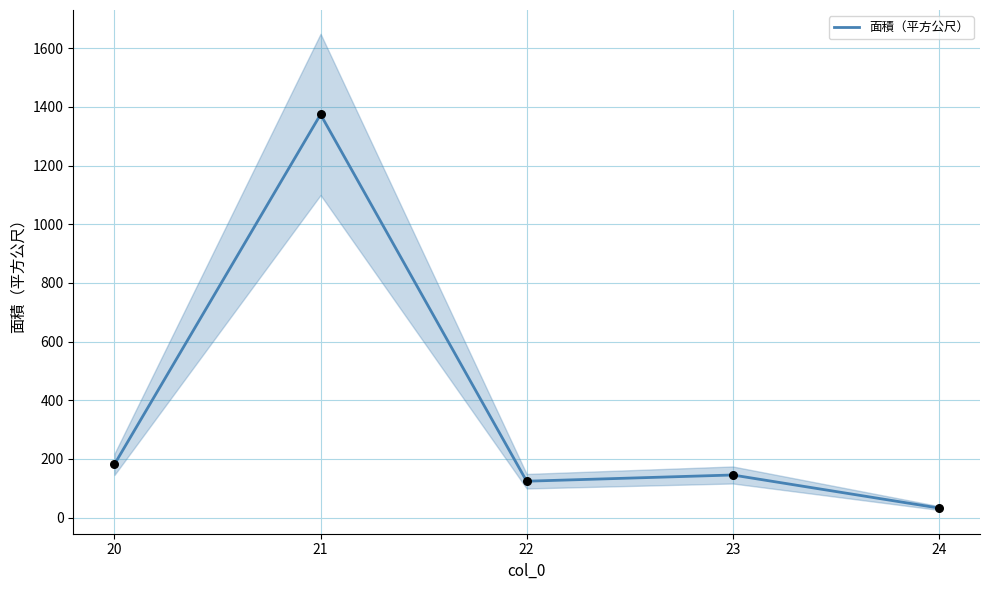

What is the change in value from 20 to 21?

+1193.1